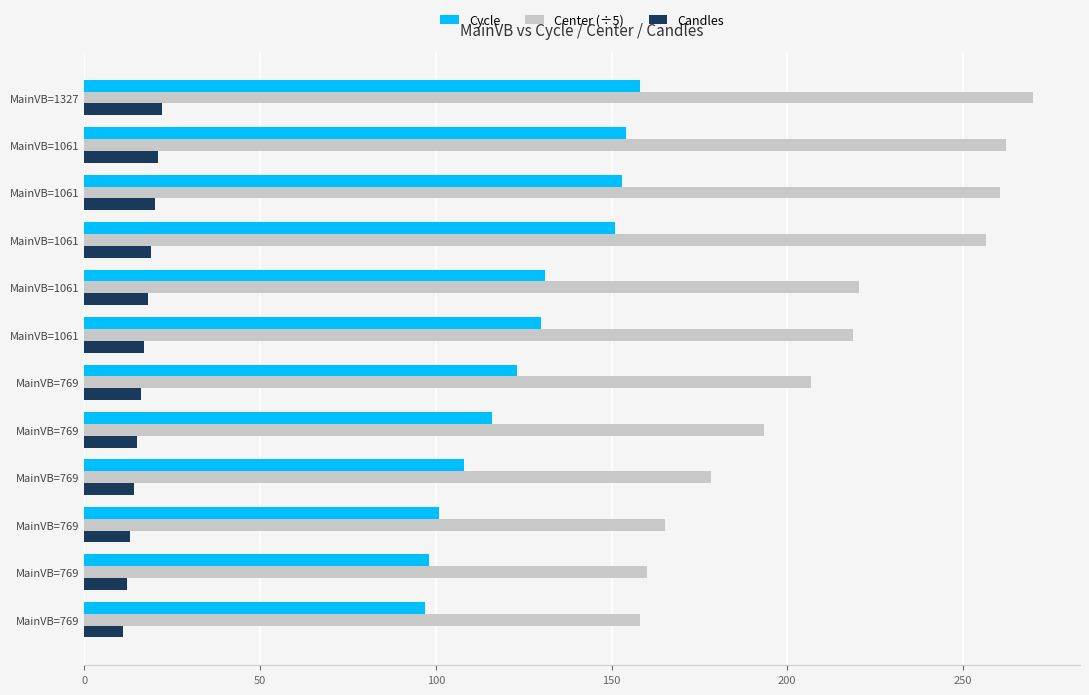

Which category has the highest value across all series?

MainVB=1327